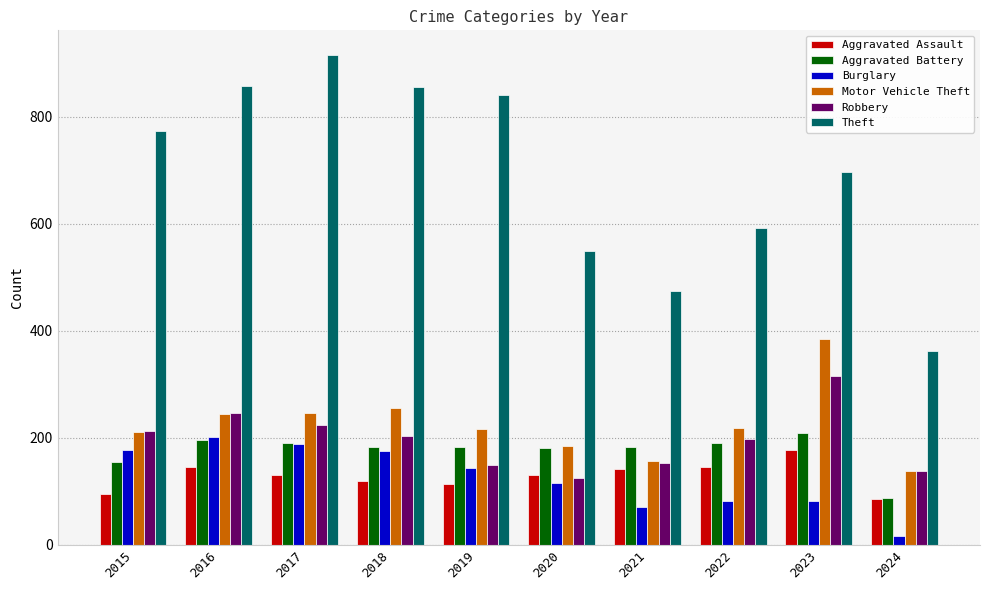

What is the minimum value for Aggravated Assault?

86